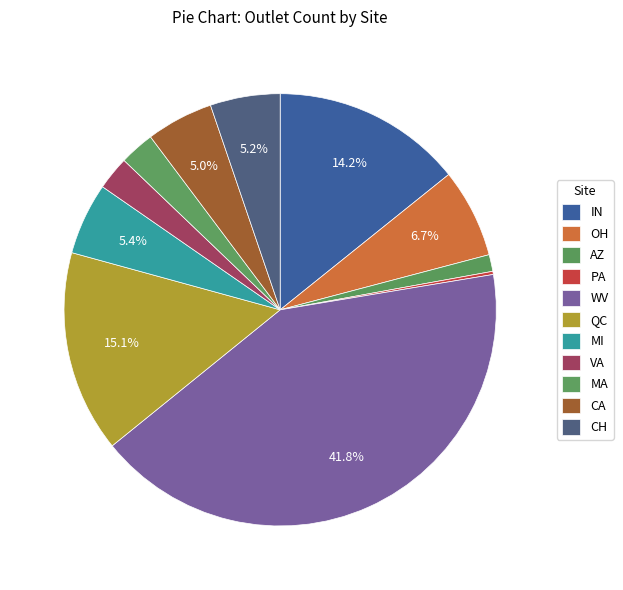

To the nearest percent, what portion does VA represent?

3%